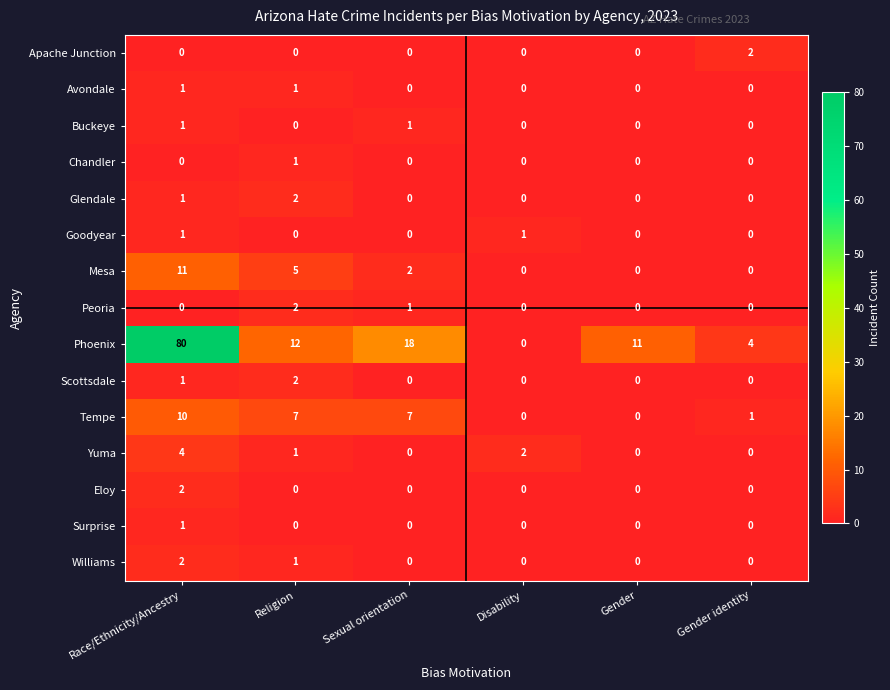

What is the difference between the second highest and second lowest values in the Tempe series?

7